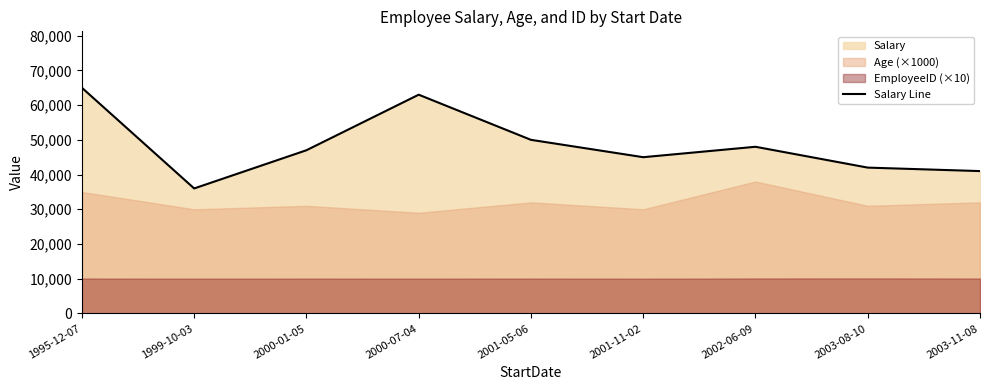

Rank the categories by value from lowest to highest.

1999-10-03, 2003-11-08, 2003-08-10, 2001-11-02, 2000-01-05, 2002-06-09, 2001-05-06, 2000-07-04, 1995-12-07